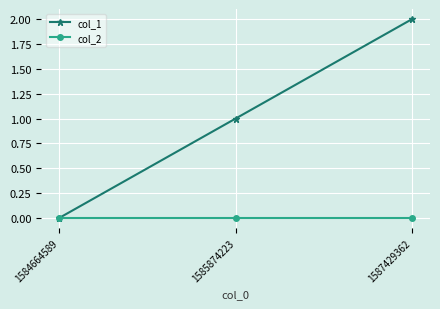

Is the value of col_1 at 1587429362 greater than the value of col_2 at 1585874223?

Yes